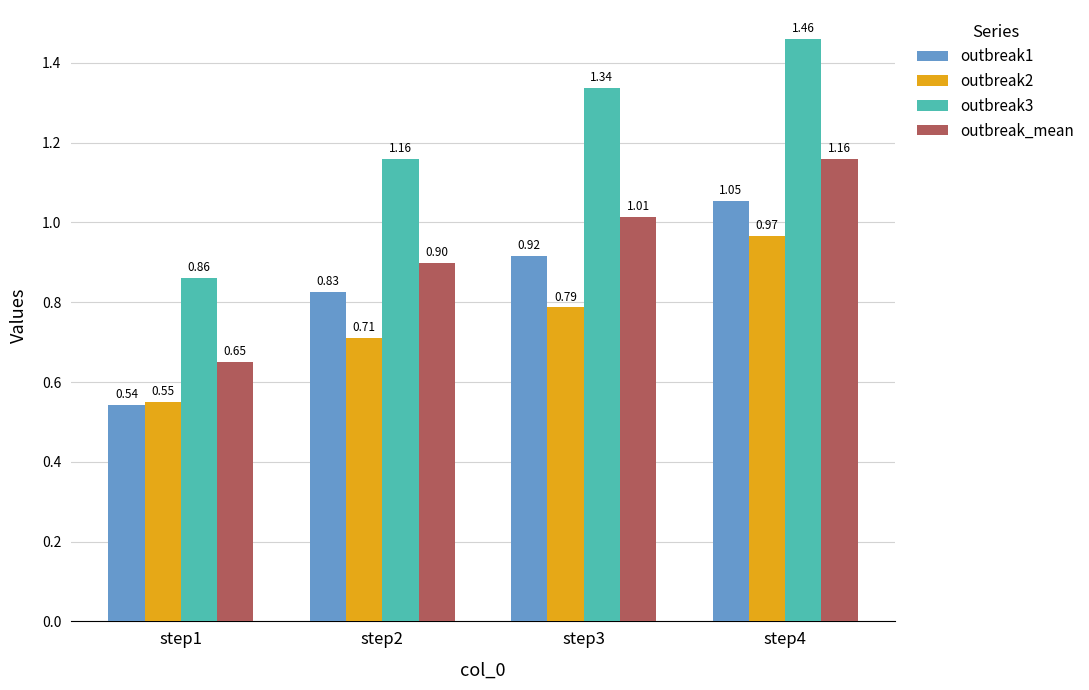

How many categories are shown in the chart?

4